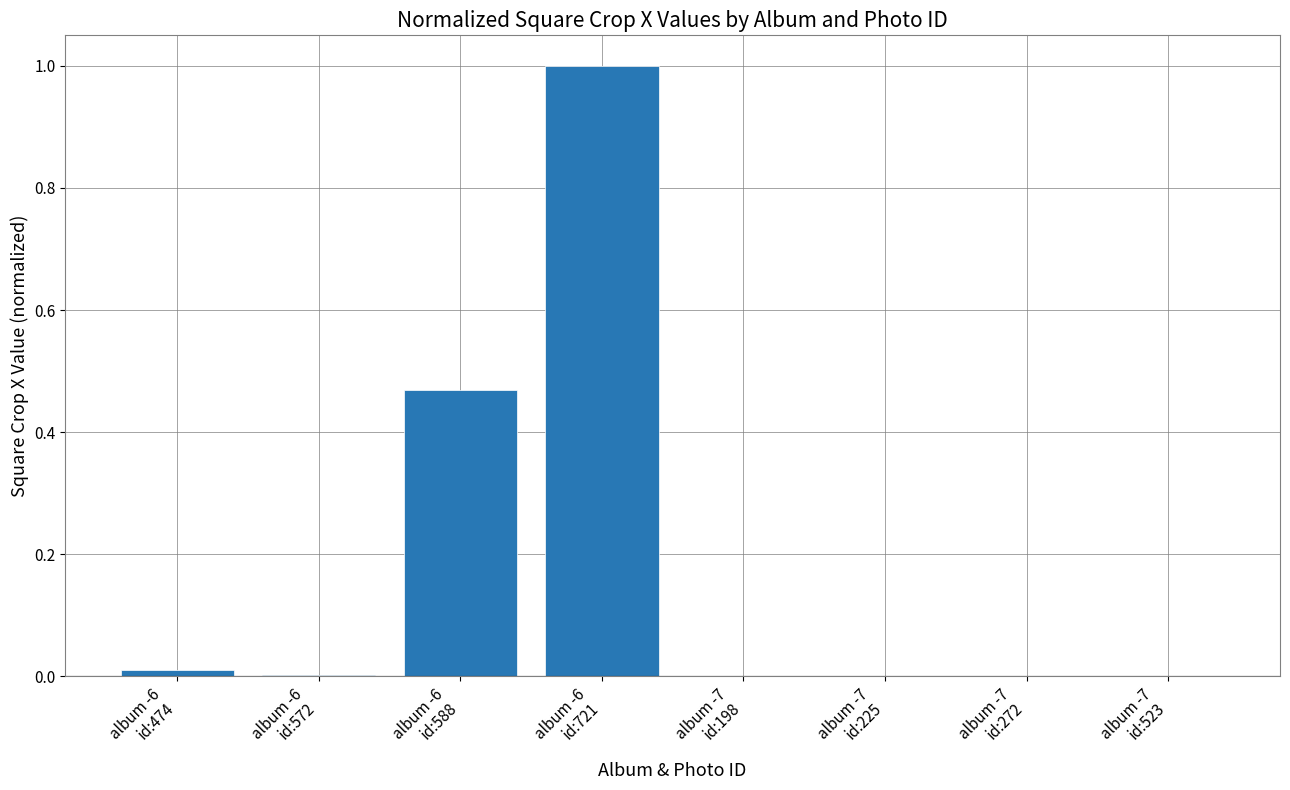

Count the number of categories in the chart.

8